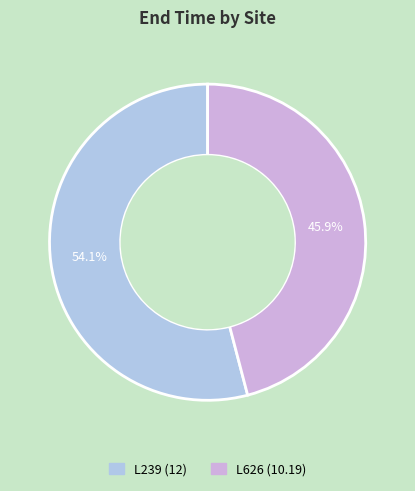

What is the ratio of the value at L626 to the value at L239?

0.8